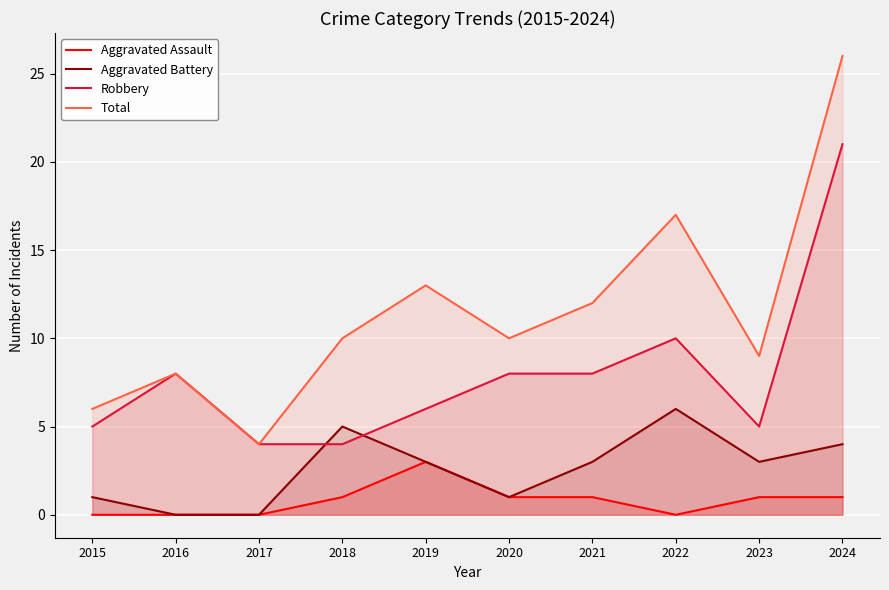

True or false: Robbery and Aggravated Assault cross at least once.

False